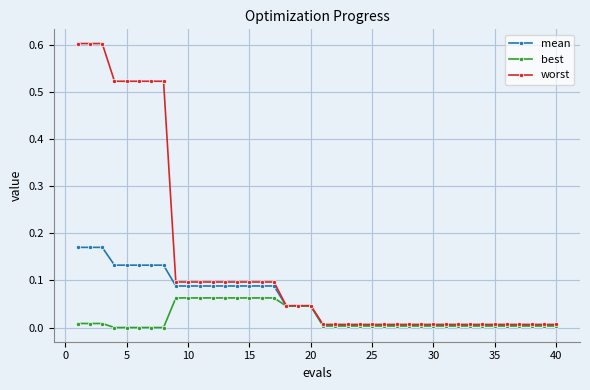

What is the greatest value displayed?

0.6